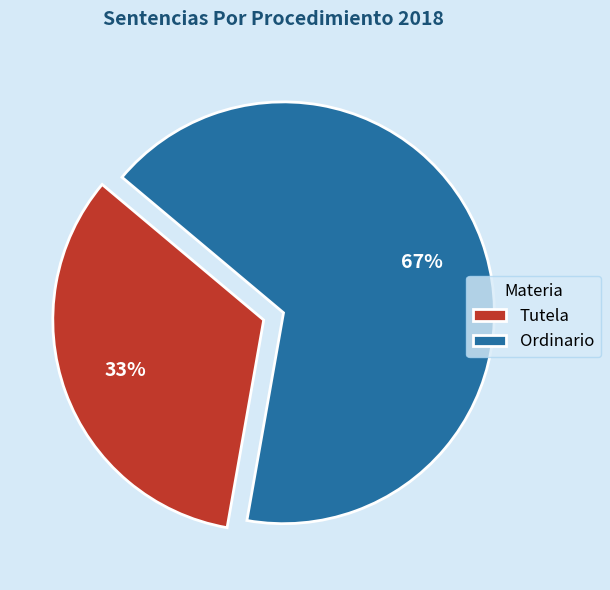

Is Ordinario the majority of the pie?

Yes